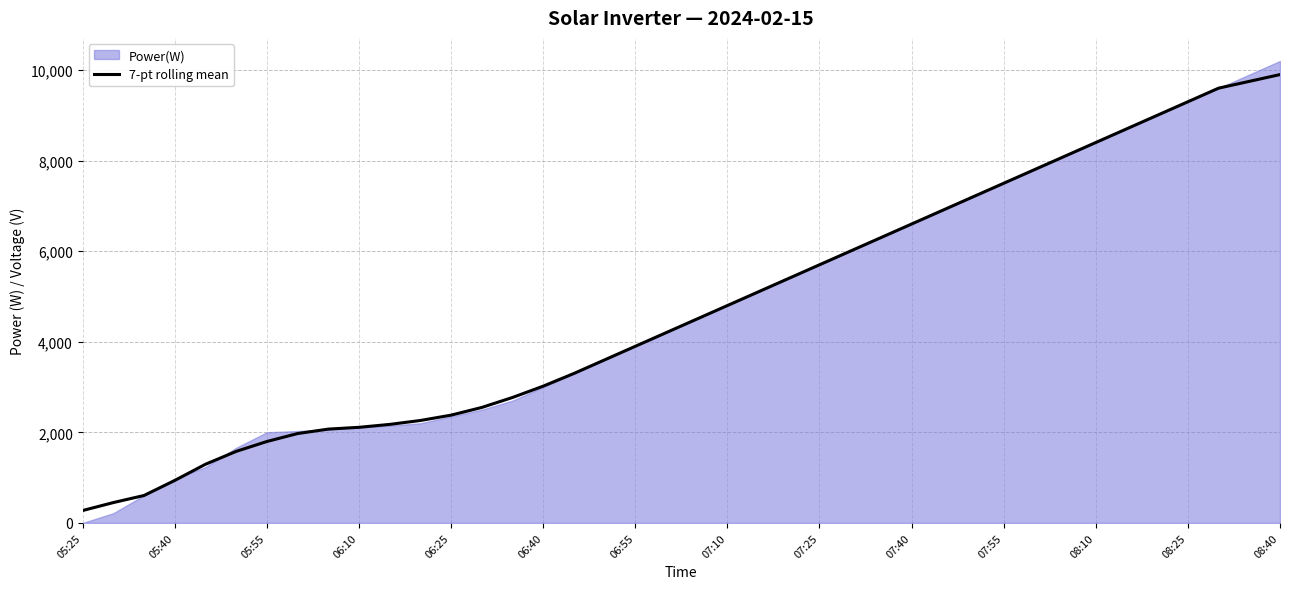

What is the sum of all values?

189806.7